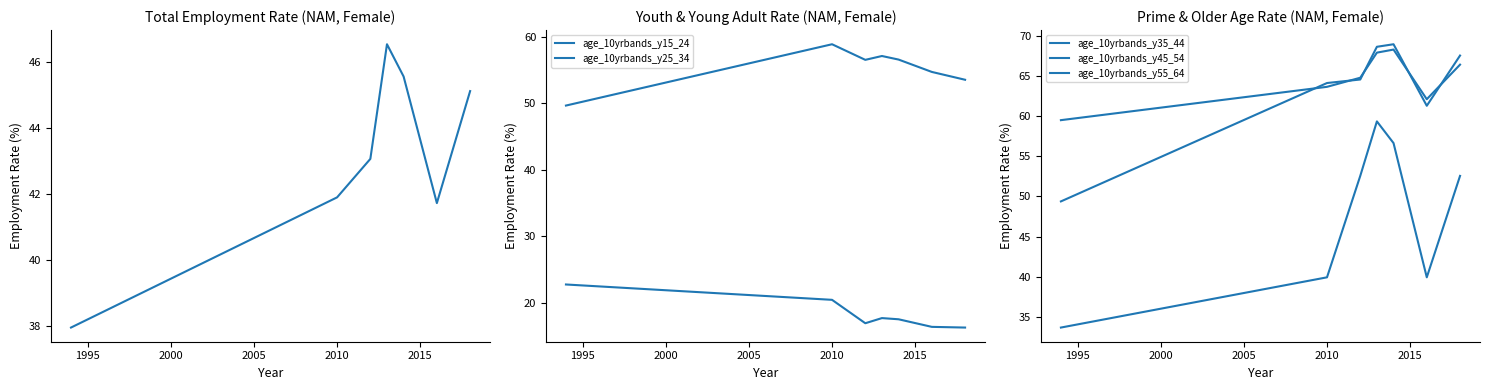

Which category has the highest value in the age_10yrbands_total series?

2005